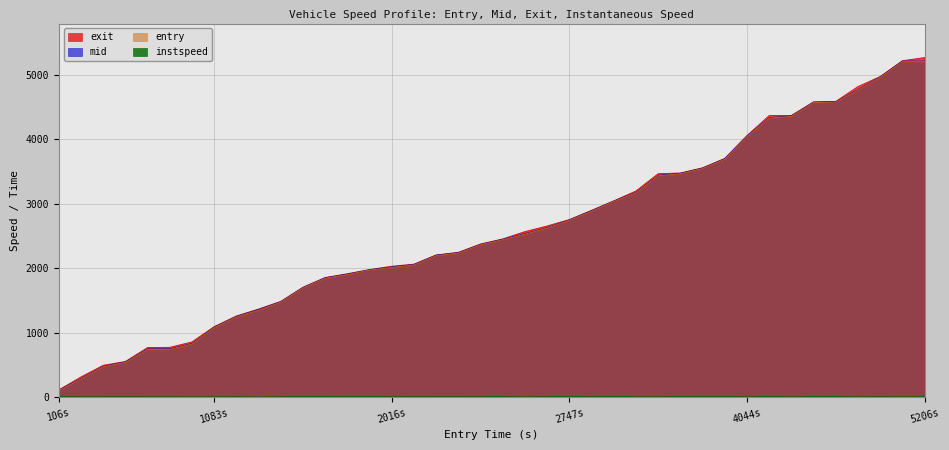

True or false: mid and entry intersect in this chart.

False